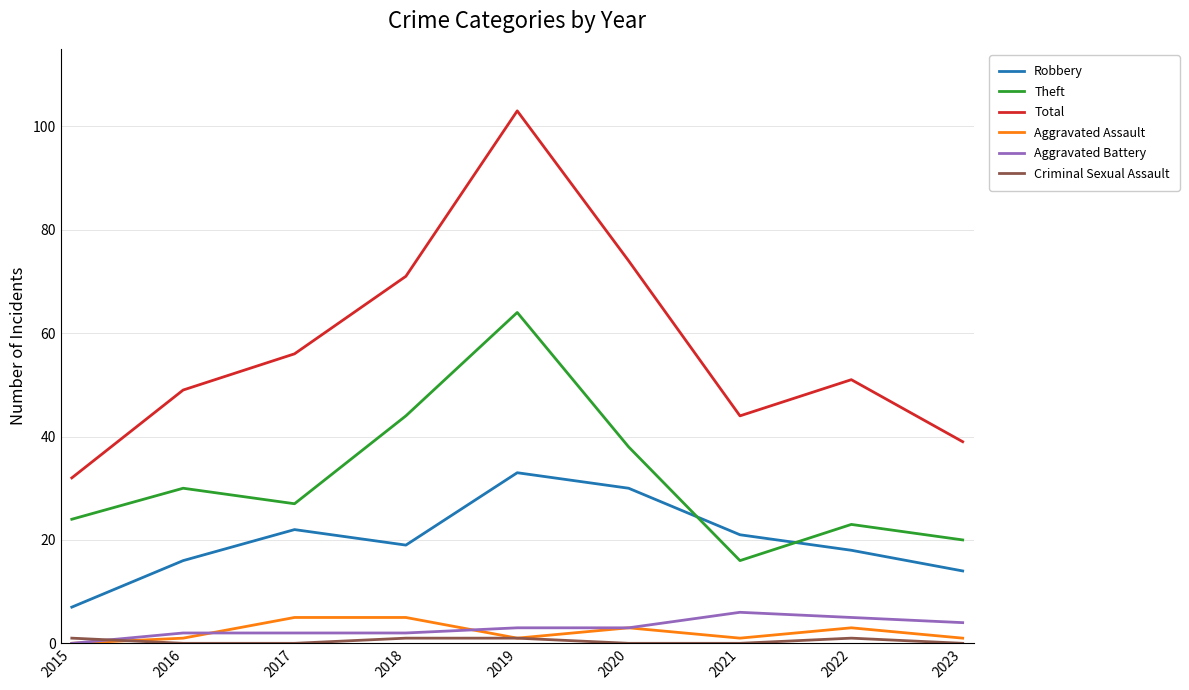

What is the minimum value for Theft?

16